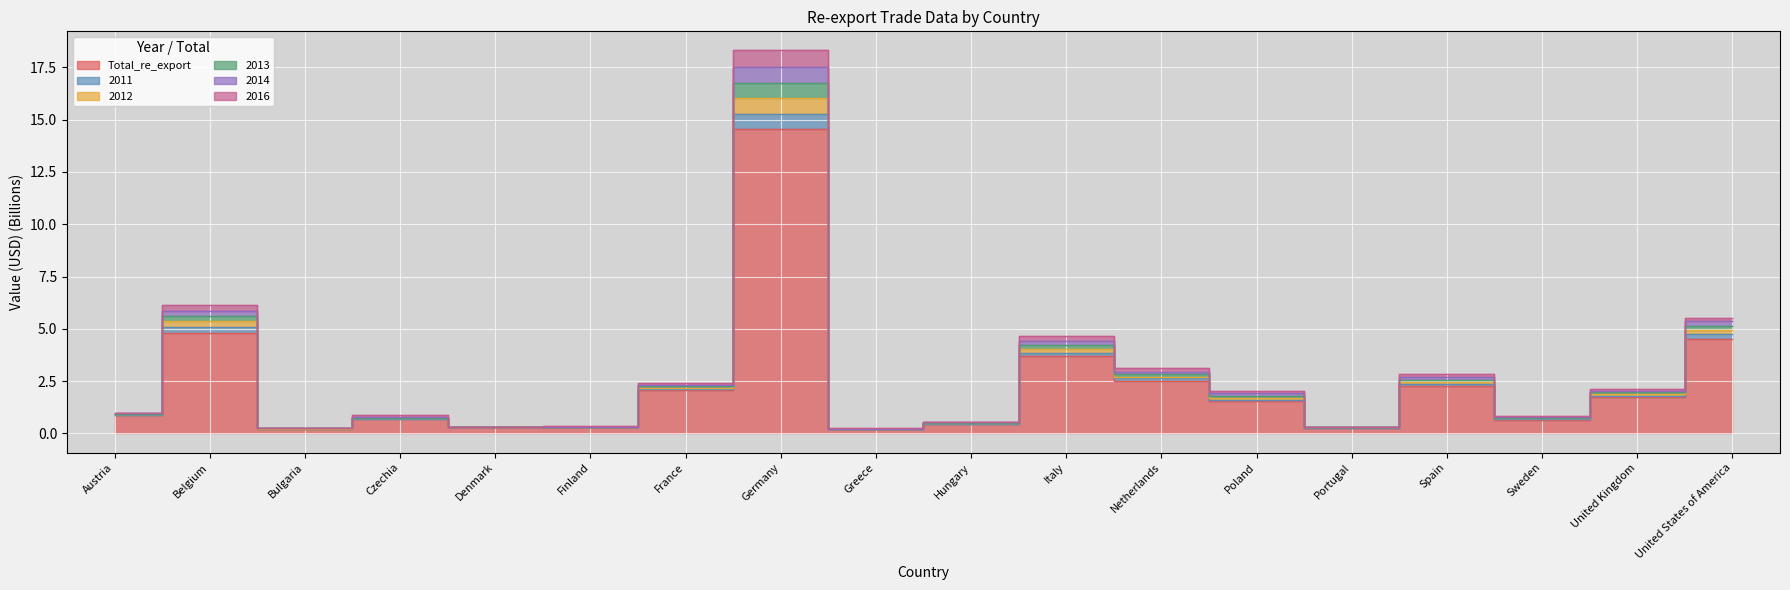

What is the label of the 16th point from the left?

Sweden